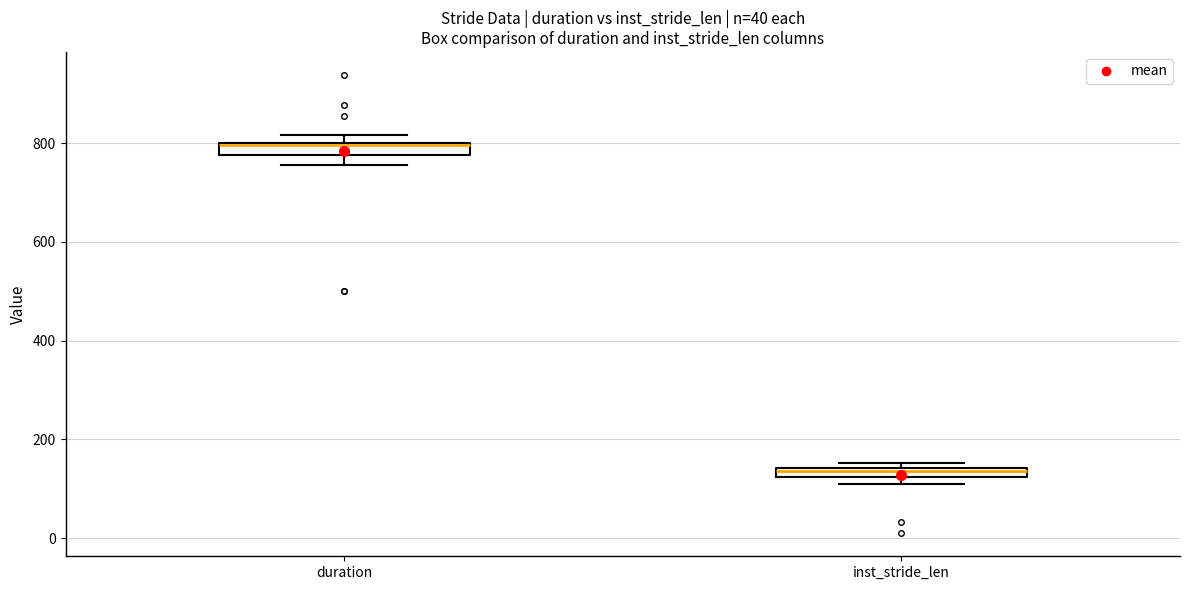

Which box's median line is the lowest?

inst_stride_len